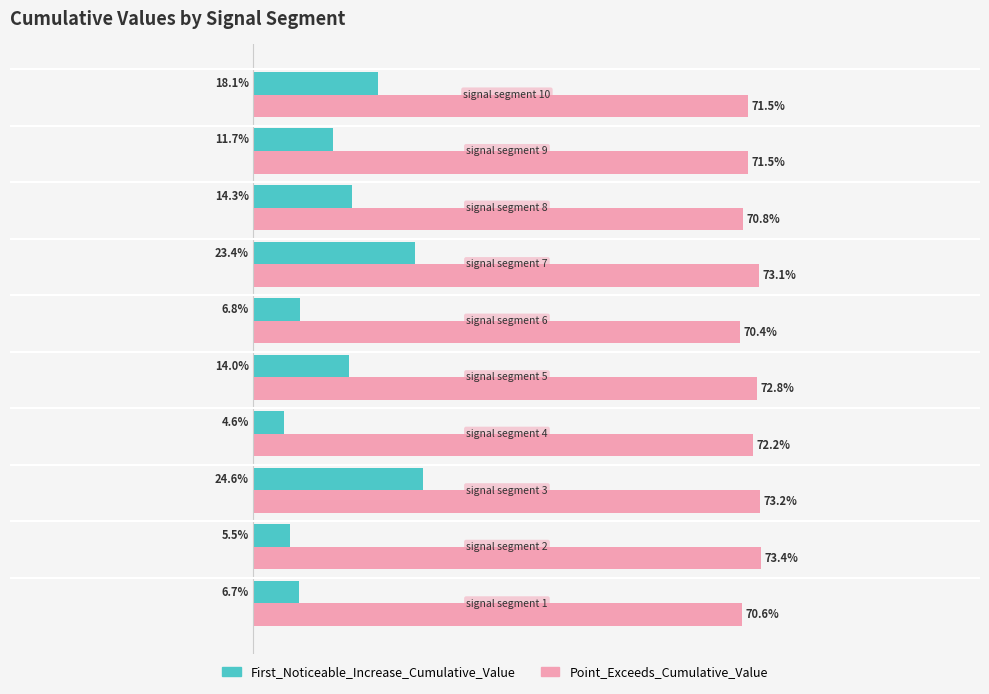

What is the value of the First_Noticeable_Increase_Cumulative_Value bar at the 7th from the left?

0.2